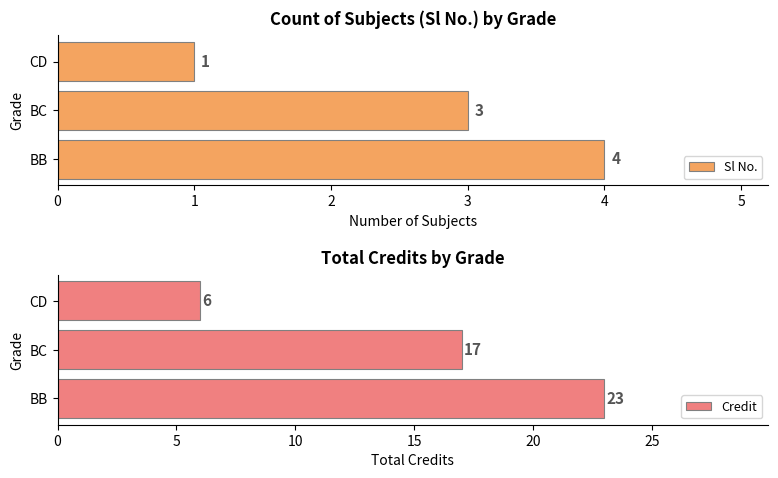

What is the value of the Sl No. bar at the 1st from the left?

4